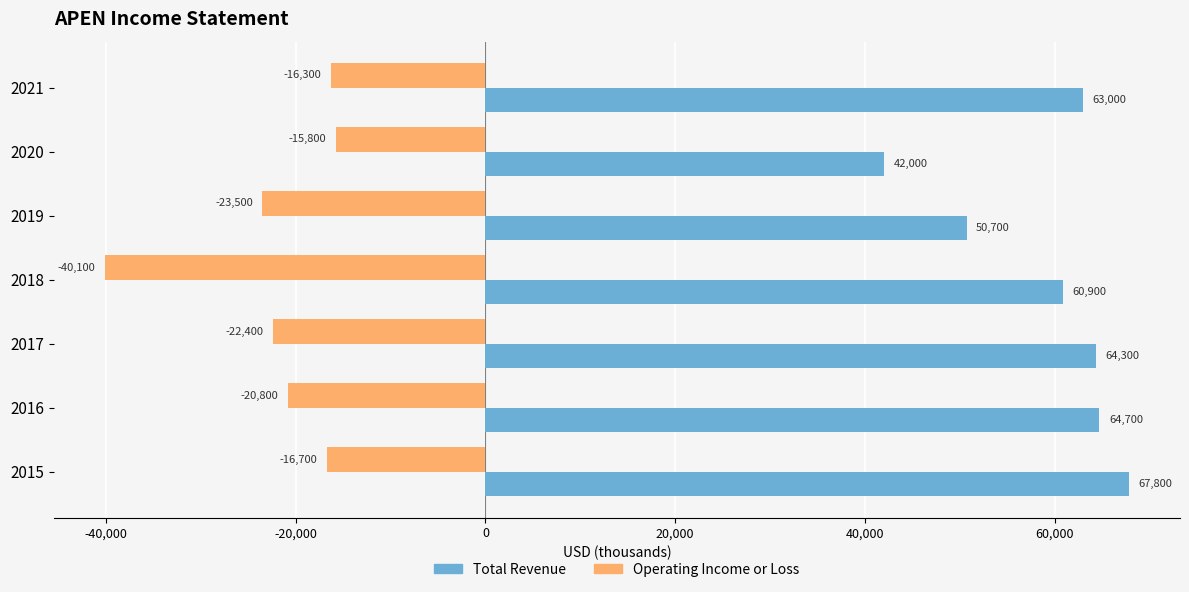

At which category is the sum across all series the highest?

2015